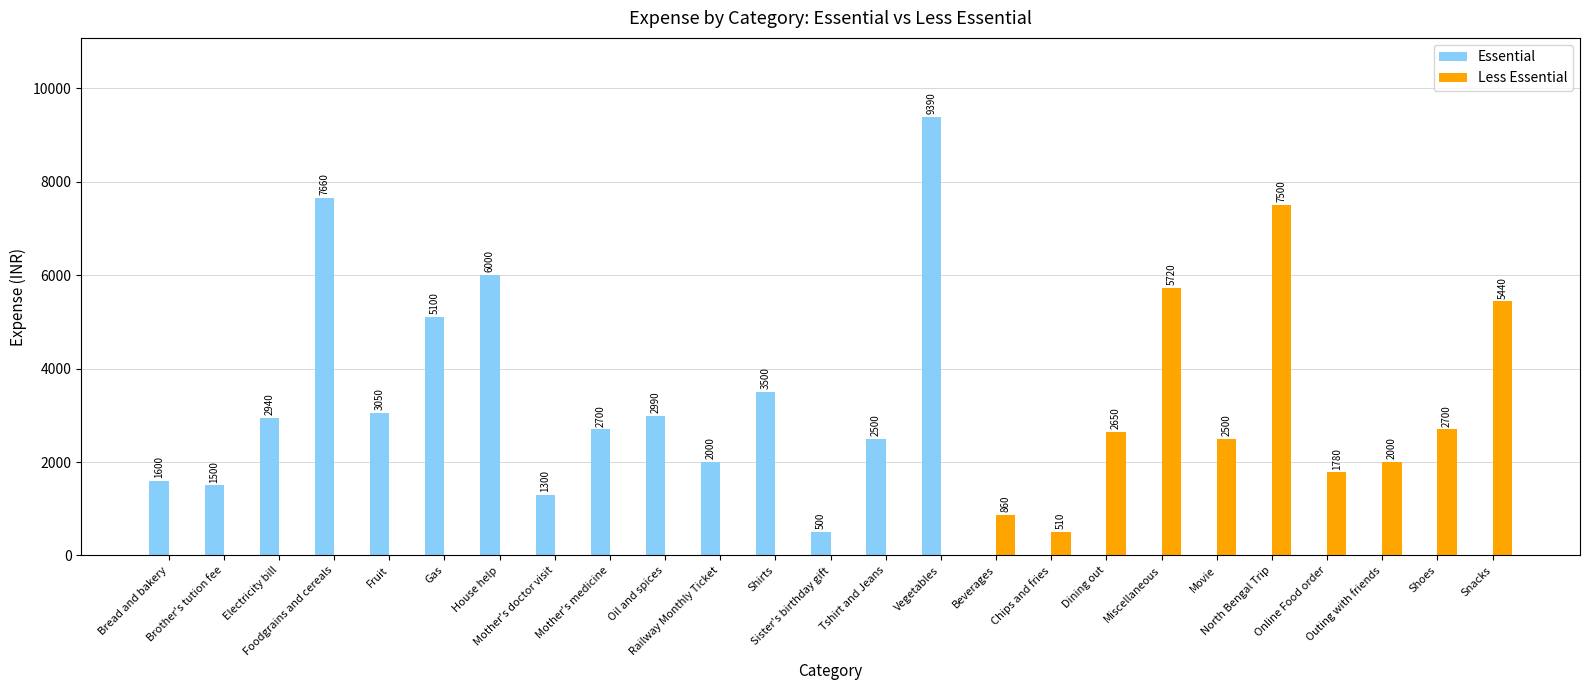

Where does the Essential series first go above 1500?

Bread and bakery